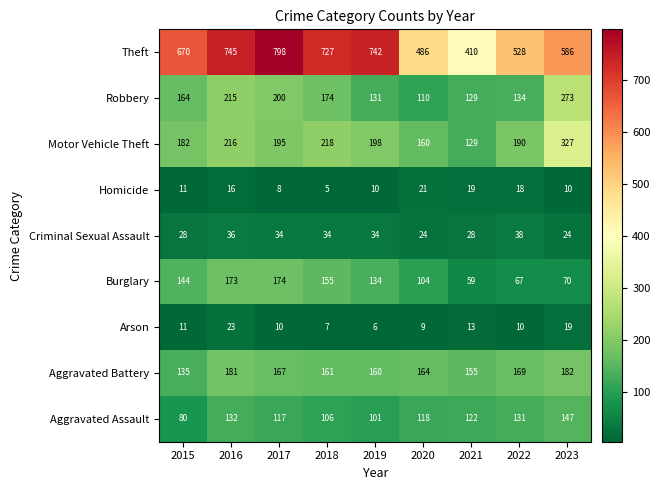

Where is Aggravated Battery nearest to the value 158?

2019